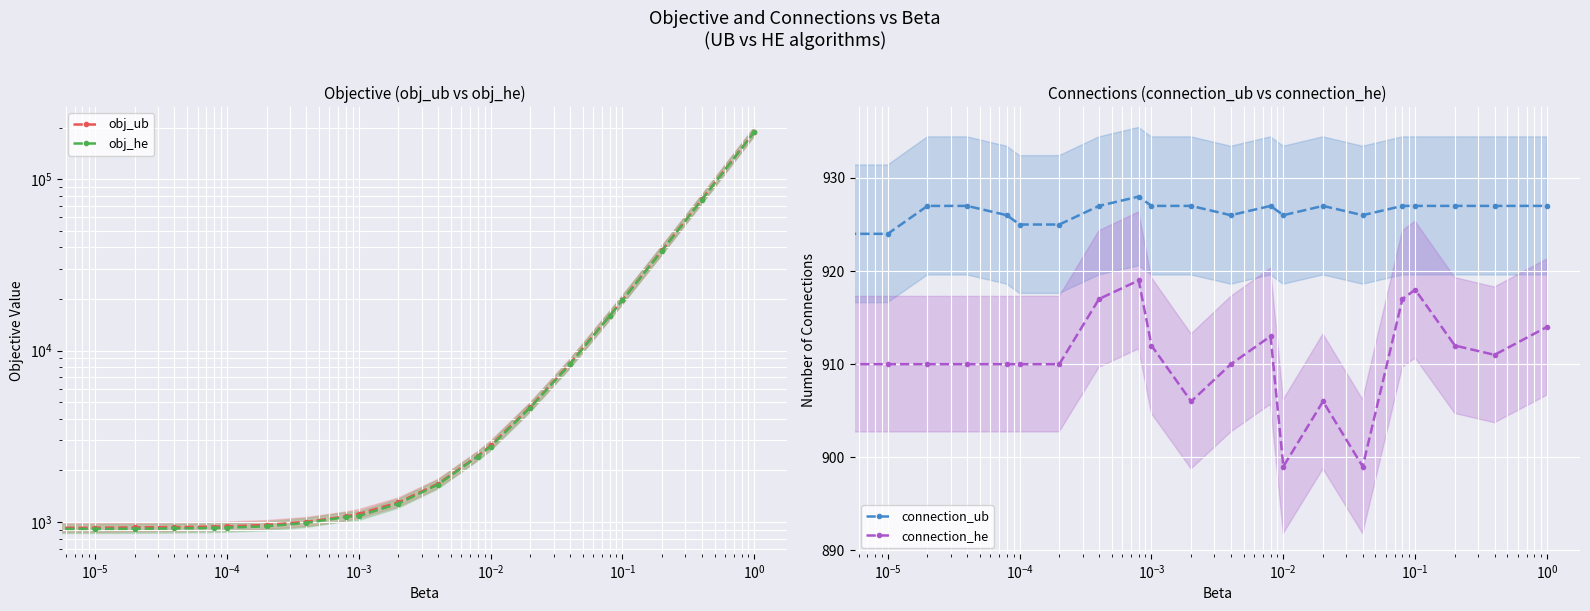

What is the spread (max minus min) of values at $\mathdefault{10^{0}}$?

85.2